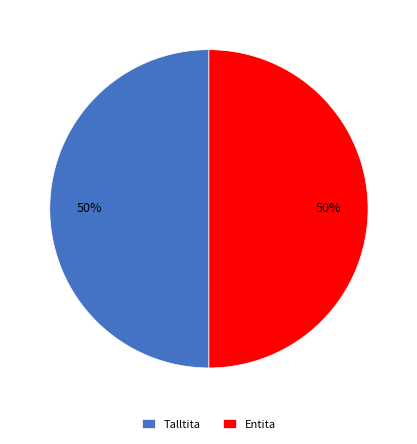

What is the ratio of the value at Talltita to the value at Entita?

1.0